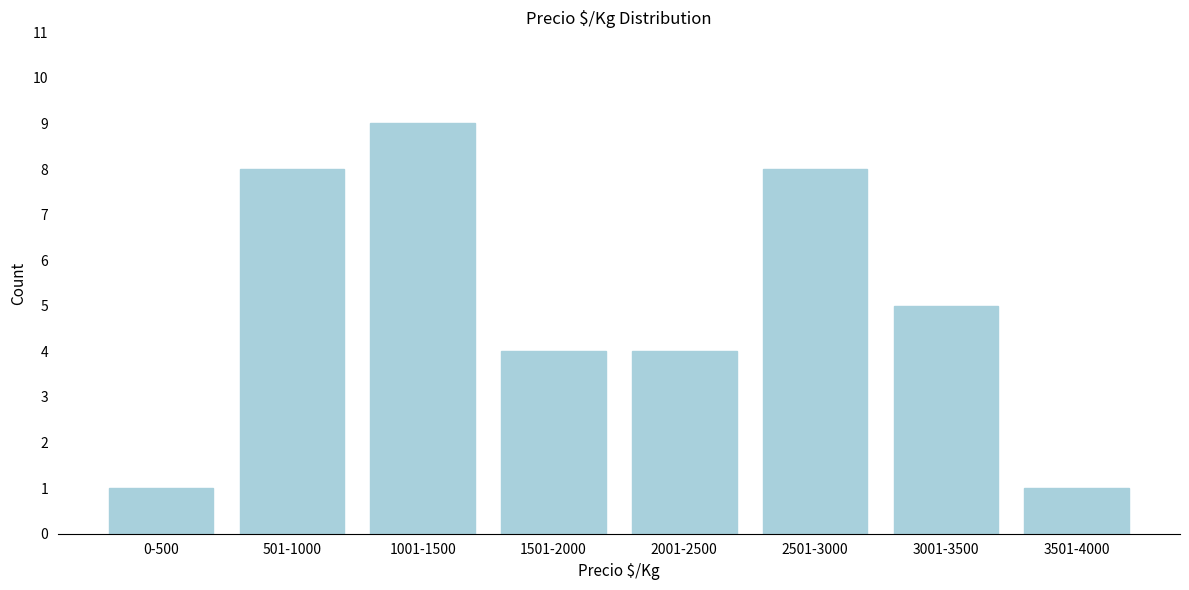

Reading left to right, what are all the values shown in this chart?

1	8	9	4	4	8	5	1